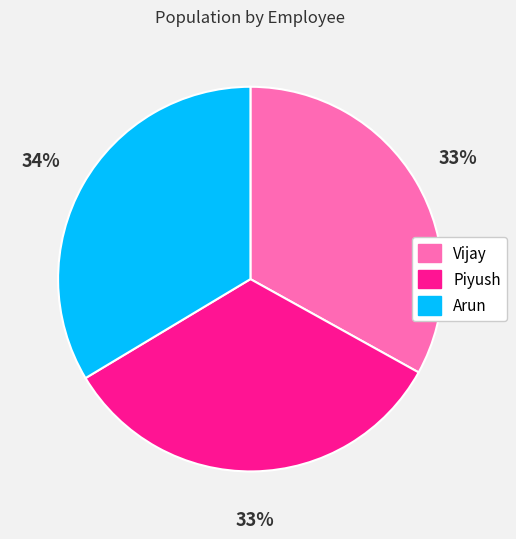

Do Vijay and Arun together represent more than half of the pie?

Yes